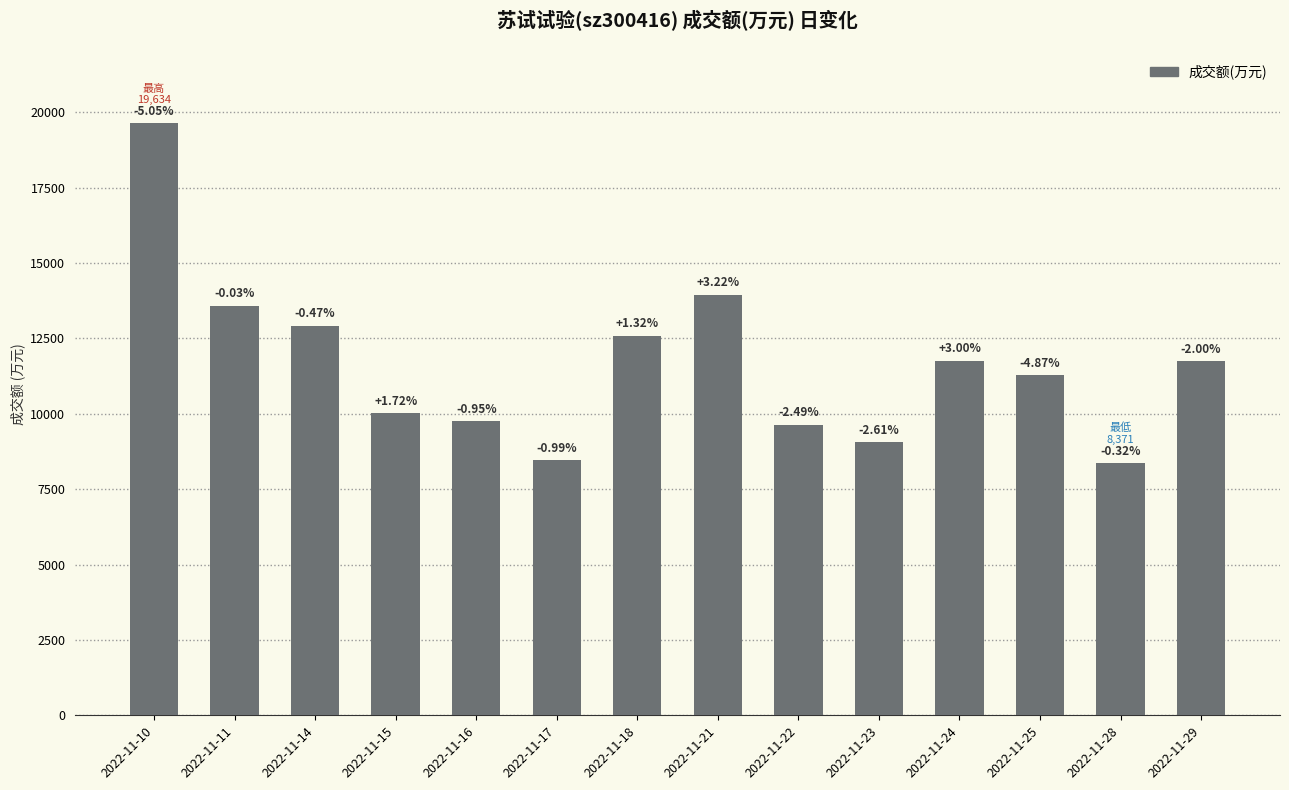

What is the difference between the second highest and minimum values?

5576